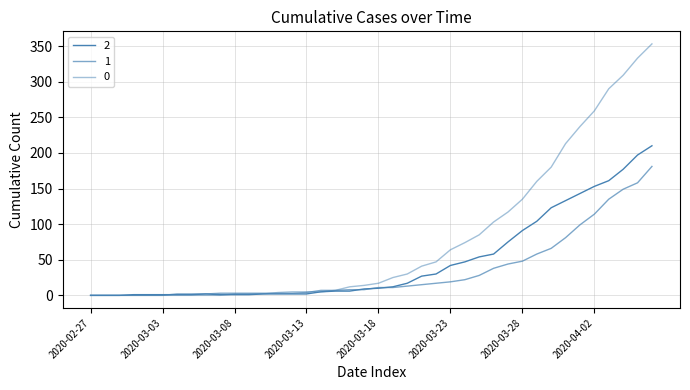

How many lines are shown in the chart?

3